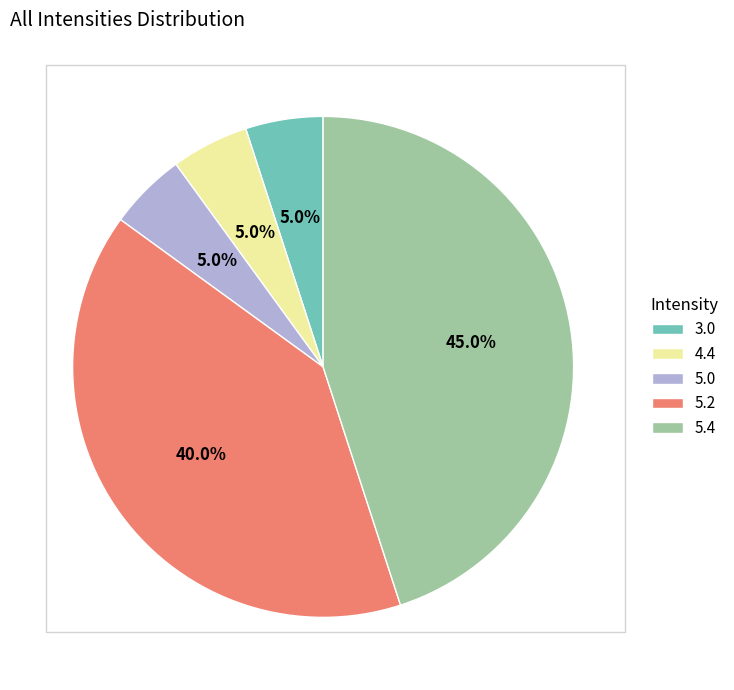

Which slice is the largest?

5.4